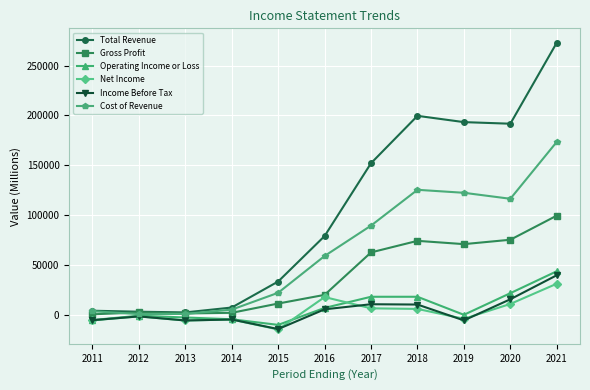

What is the value of the Total Revenue point at the 5th from the left?

33400